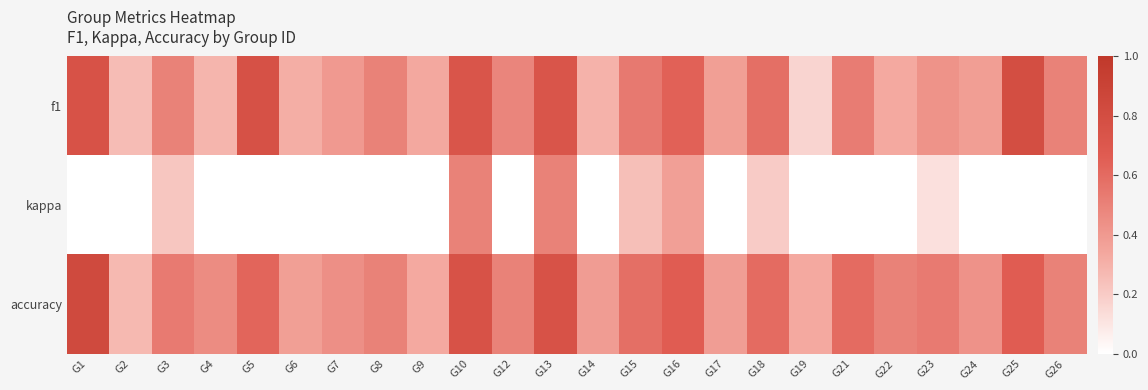

List the series in order of their peak value, lowest first.

kappa, f1, accuracy